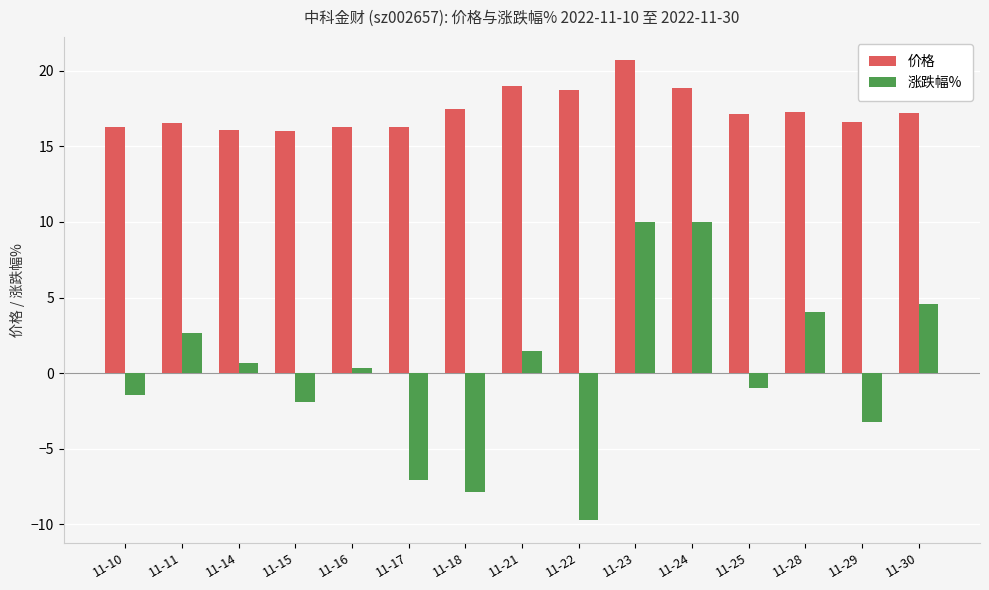

Rank the series by their maximum value, from lowest to highest.

涨跌幅%, 价格